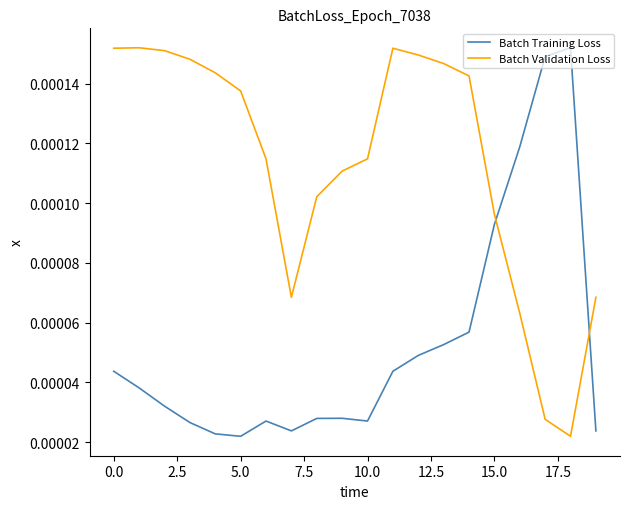

Which series has the largest total across all categories?

Batch Validation Loss